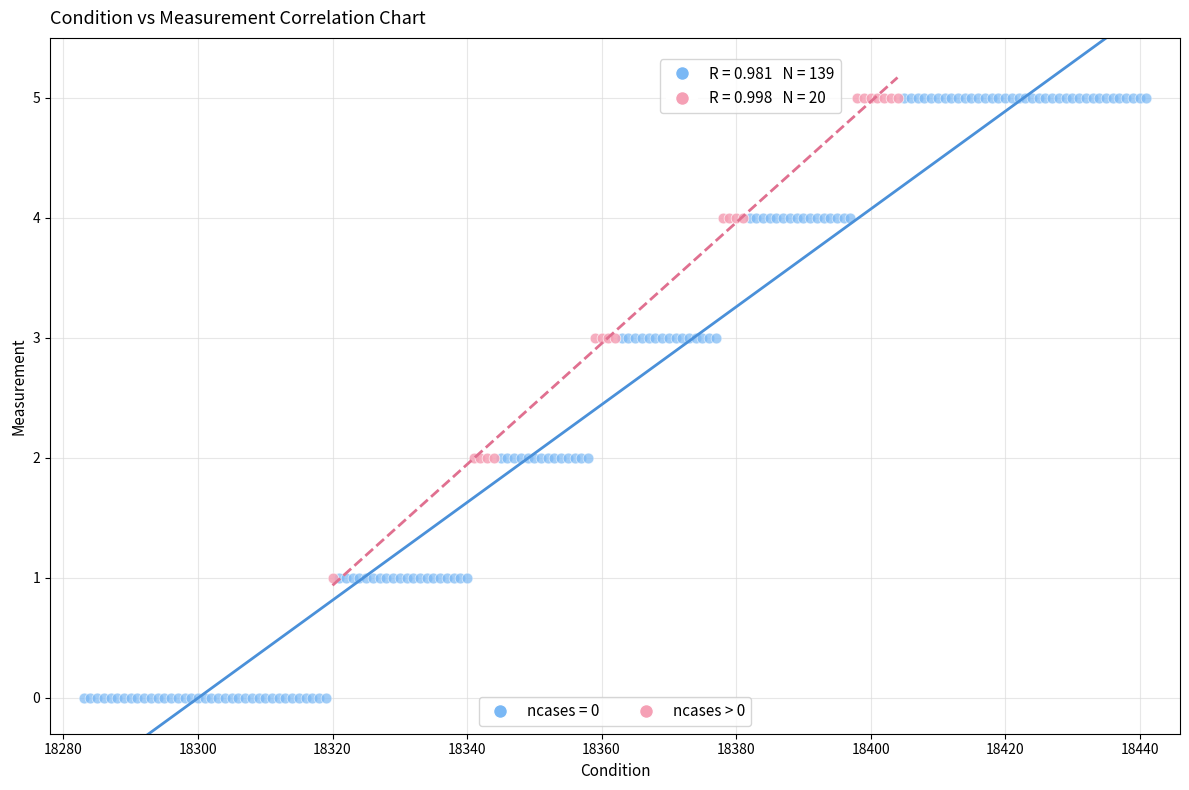

Which series has the largest Y range (max minus min)?

ncases = 0